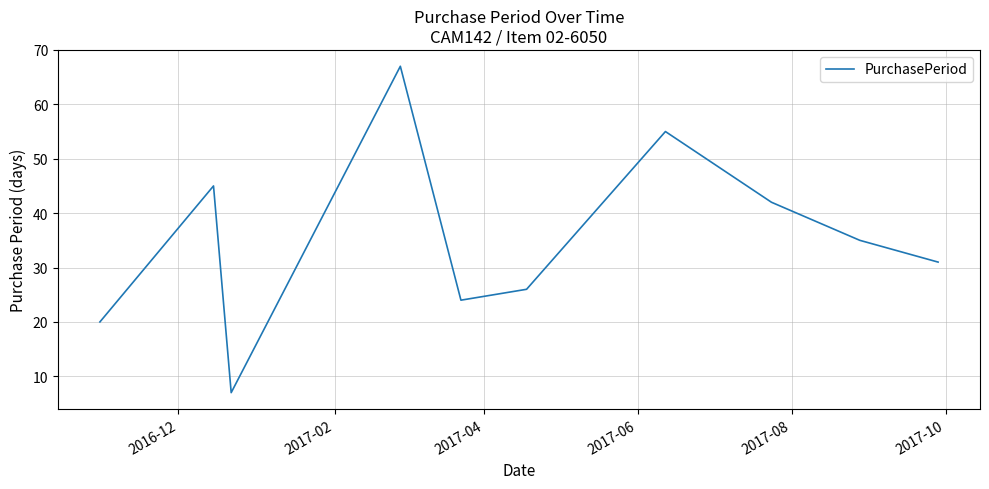

What is the greatest value displayed?

67